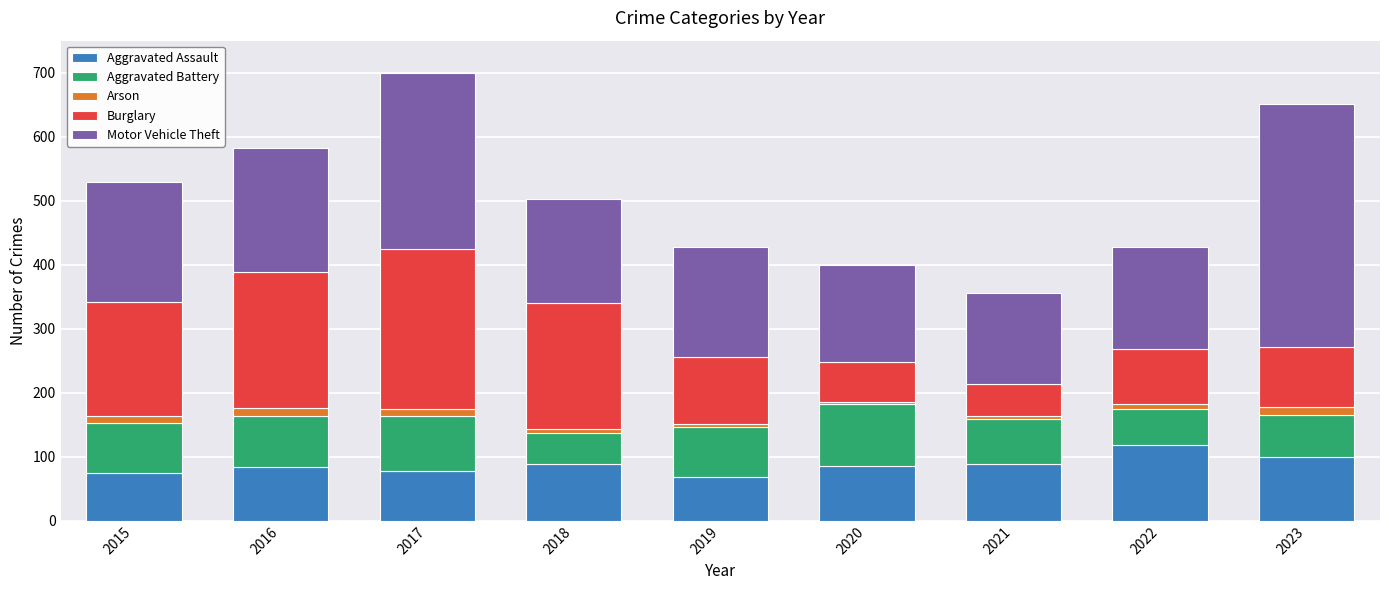

Is it true that Aggravated Assault equals 57 at 2018?

False